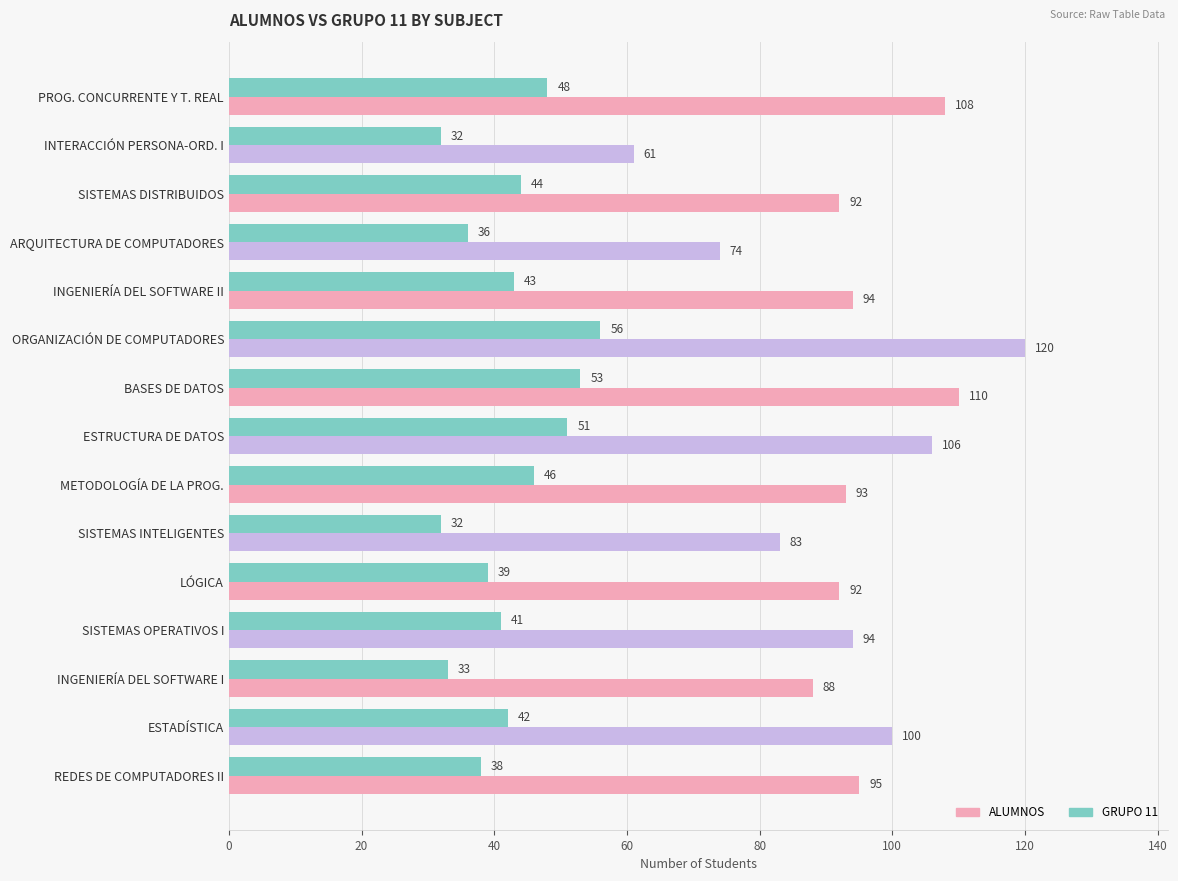

Is it true that ALUMNOS equals 113 at ARQUITECTURA DE COMPUTADORES?

False